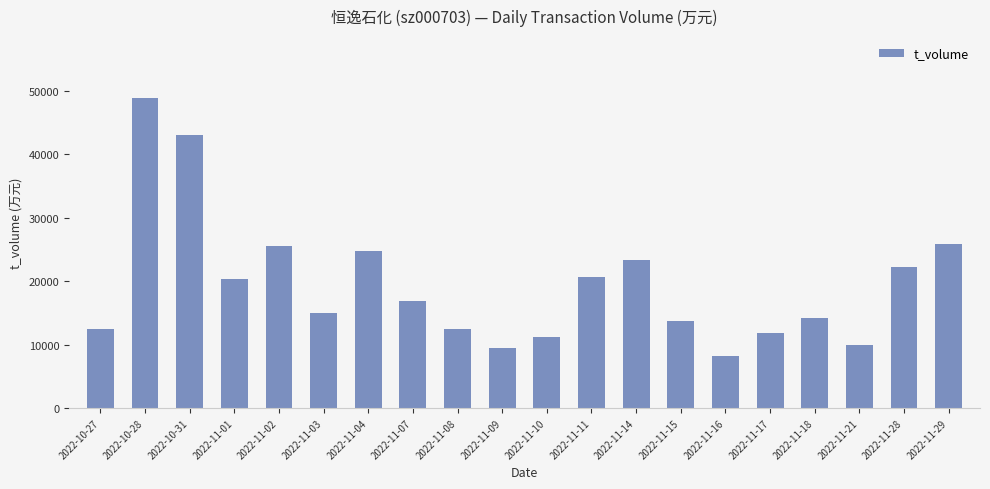

The value at 2022-10-27 is 3261. True or false?

False